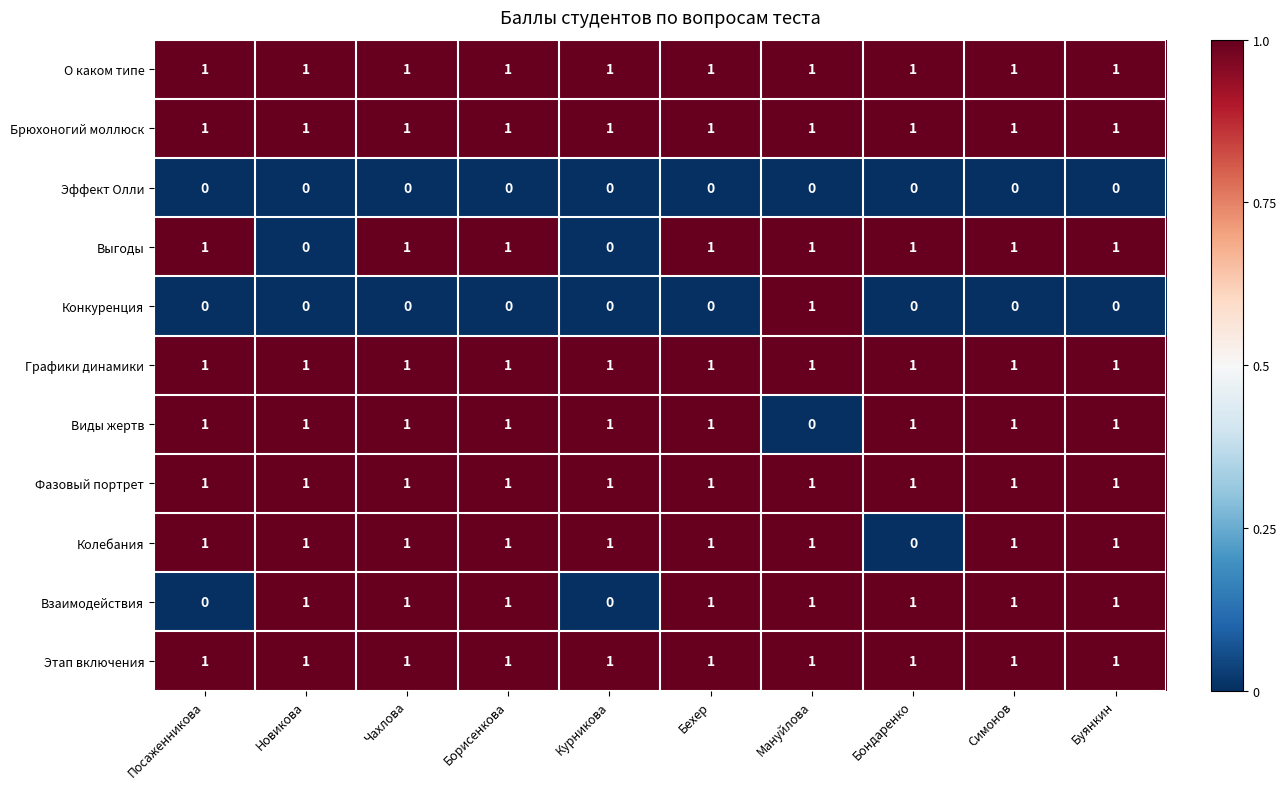

How many series are shown in this chart?

11